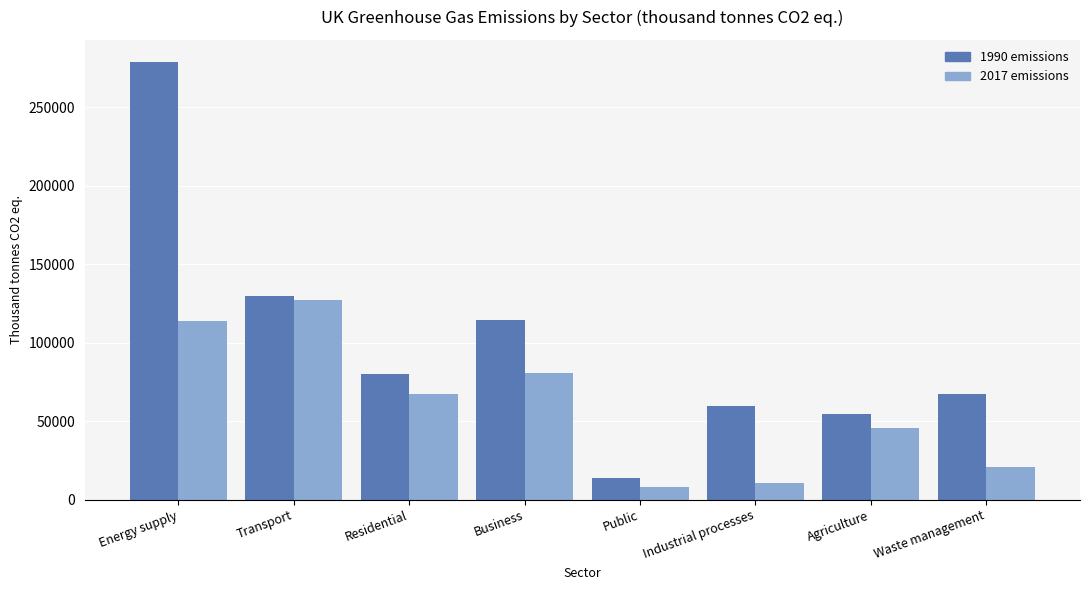

What is the difference between the second highest and minimum values in the 1990 emissions series?

116091.8